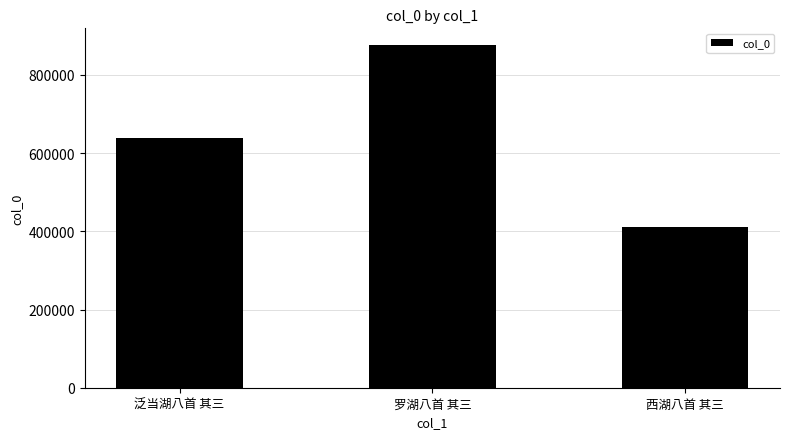

Is it true that the value at 泛当湖八首 其三 is 638255?

True